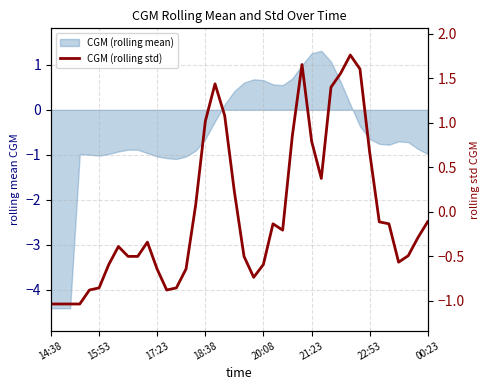

True or false: there are more than 2 points higher than both neighbors.

True